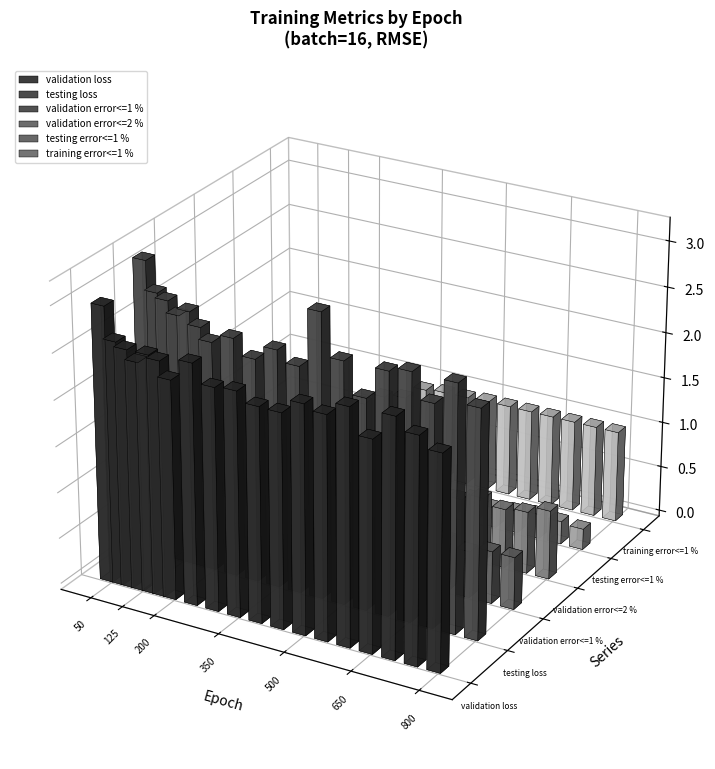

What is the average value of the validation error<=1 % series?

0.4